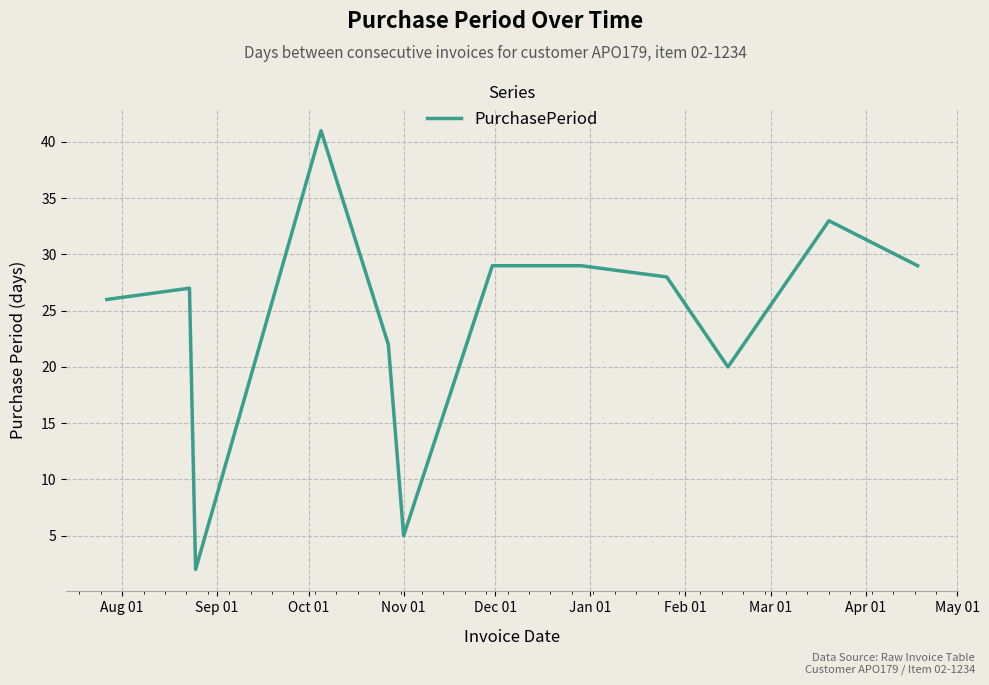

Is this an area chart (filled region under the line)?

No